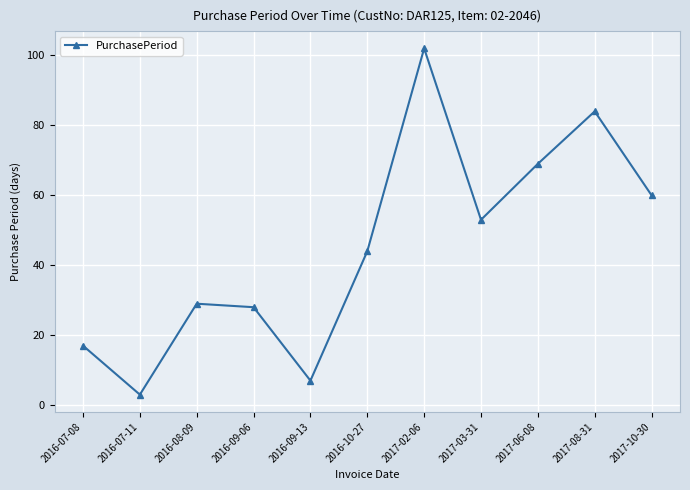

Reading left to right, extract all data points from this chart.

17	3	29	28	7	44	102	53	69	84	60